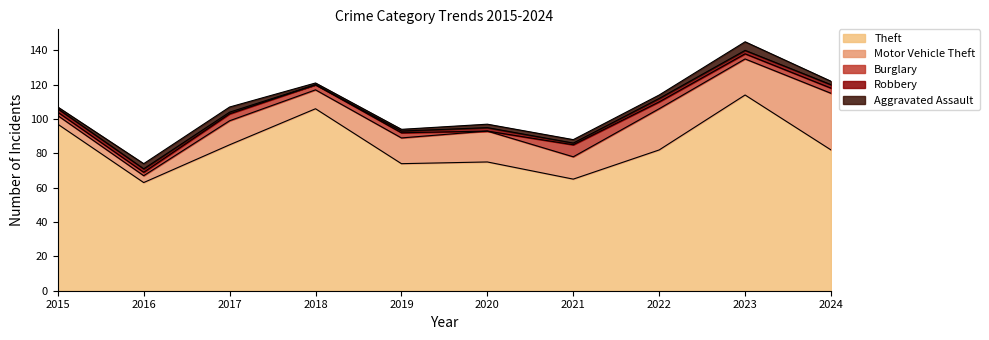

Which series has the largest range (max minus min)?

Theft